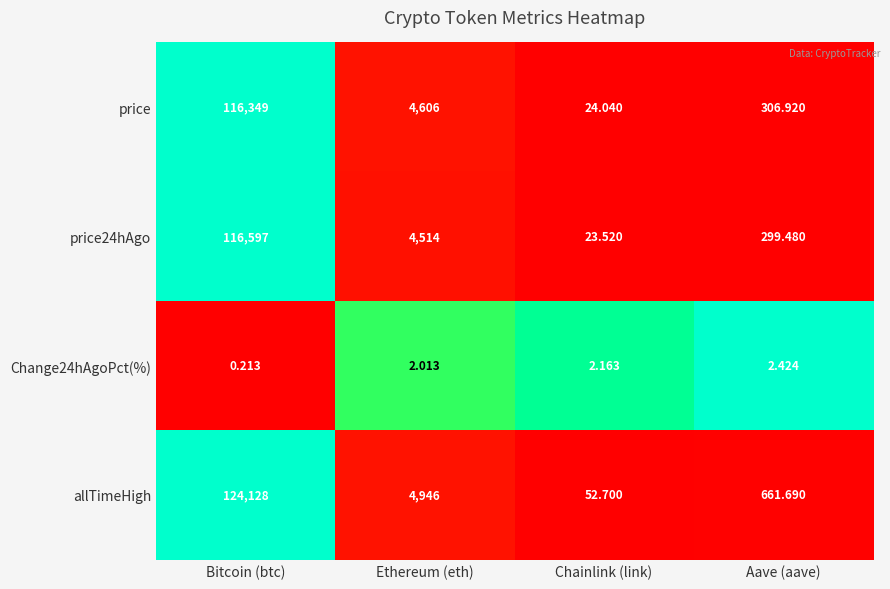

Where is price24hAgo nearest to the value 58310?

Ethereum (eth)